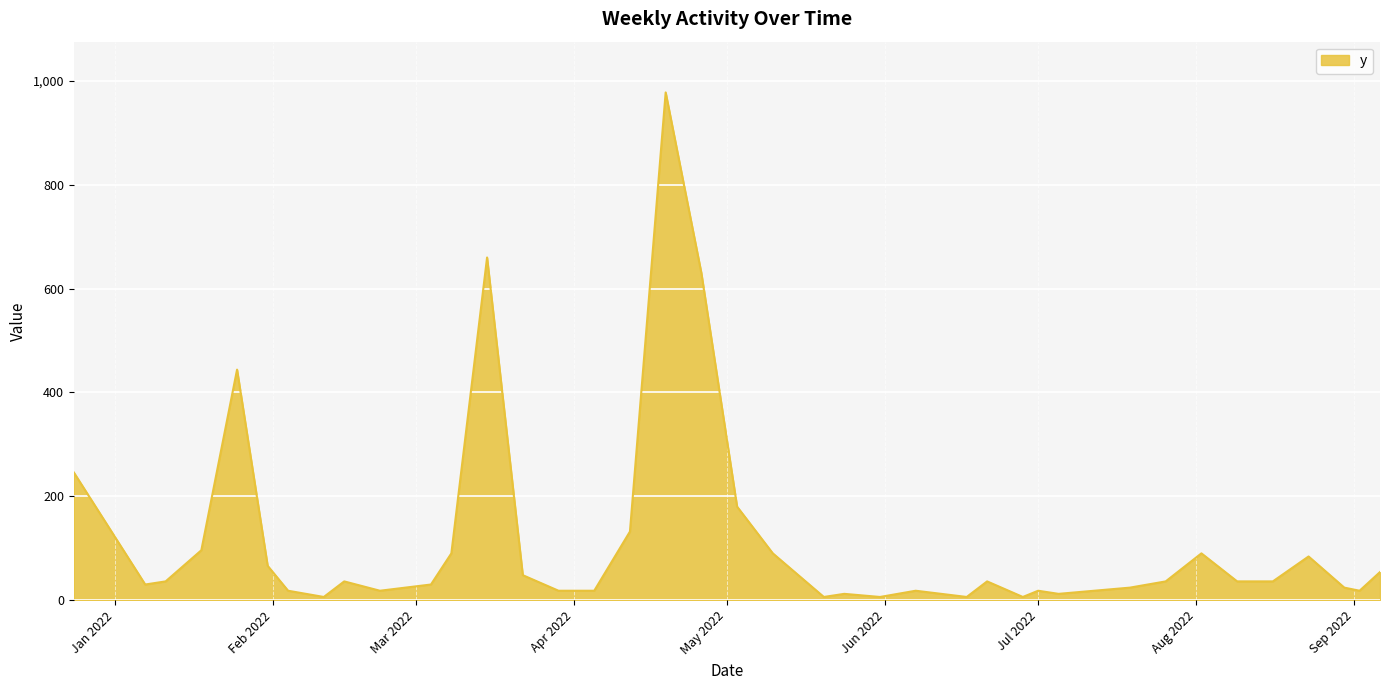

How many lines are shown in the chart?

1